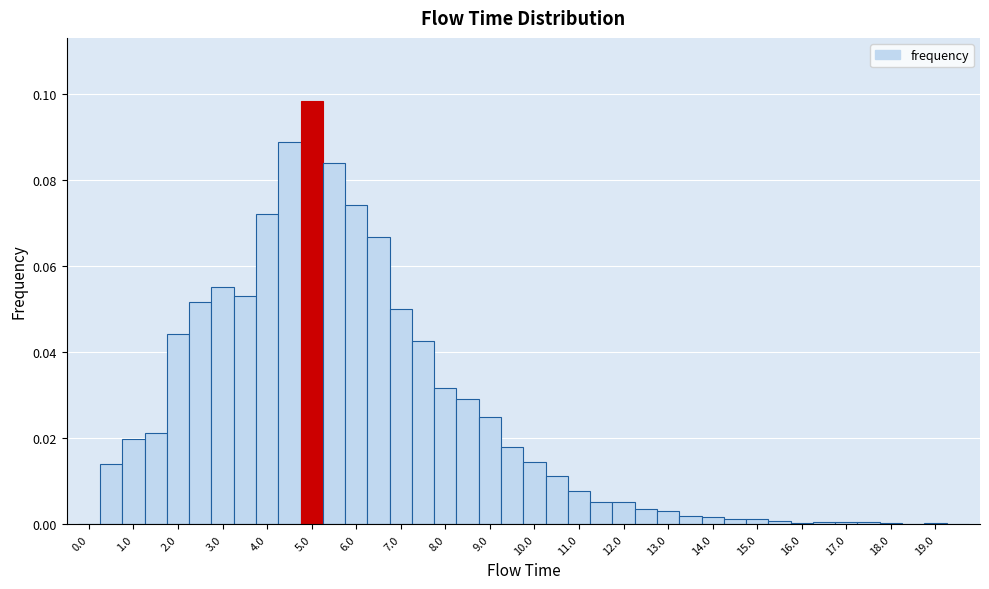

How tall is the bar that spans 11.25 to 11.75 on the x-axis? Neither the bar edges nor the heights are printed on the chart, so give them approximately, as read against the axes.

0.006